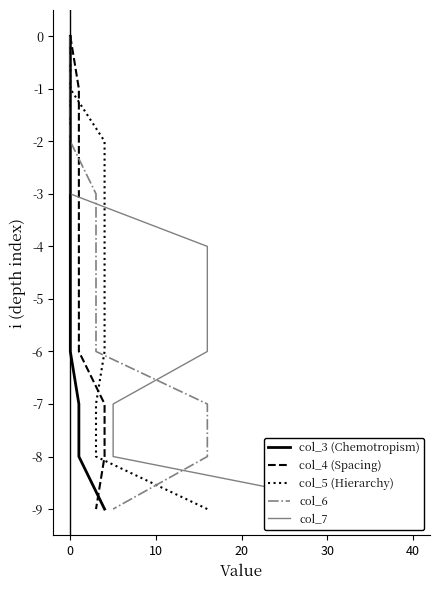

True or false: col_5 (Hierarchy) has more than 2 points higher than both neighbors.

False